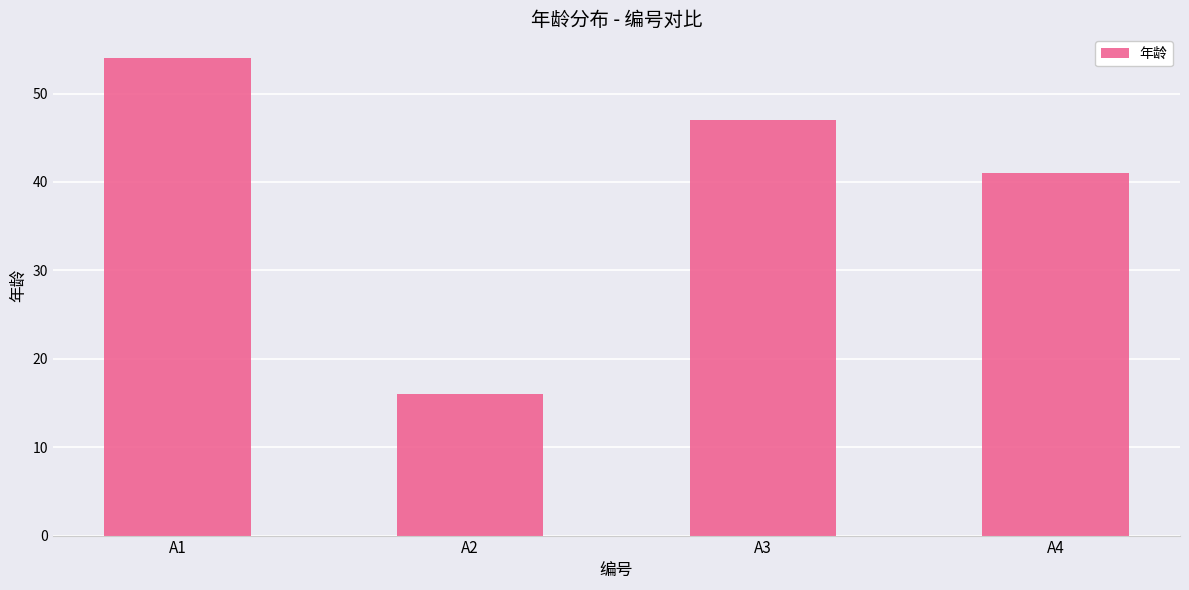

Rank the categories by value from lowest to highest.

A2, A4, A3, A1